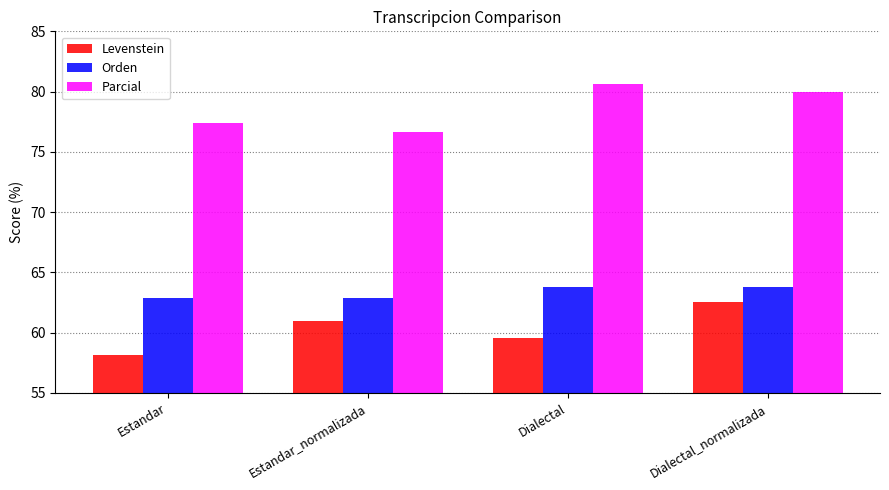

Reading left to right, list all the values displayed in this chart.

Levenstein: 58.1	61.0	59.5	62.5
Orden: 62.9	62.9	63.8	63.8
Parcial: 77.4	76.7	80.6	80.0